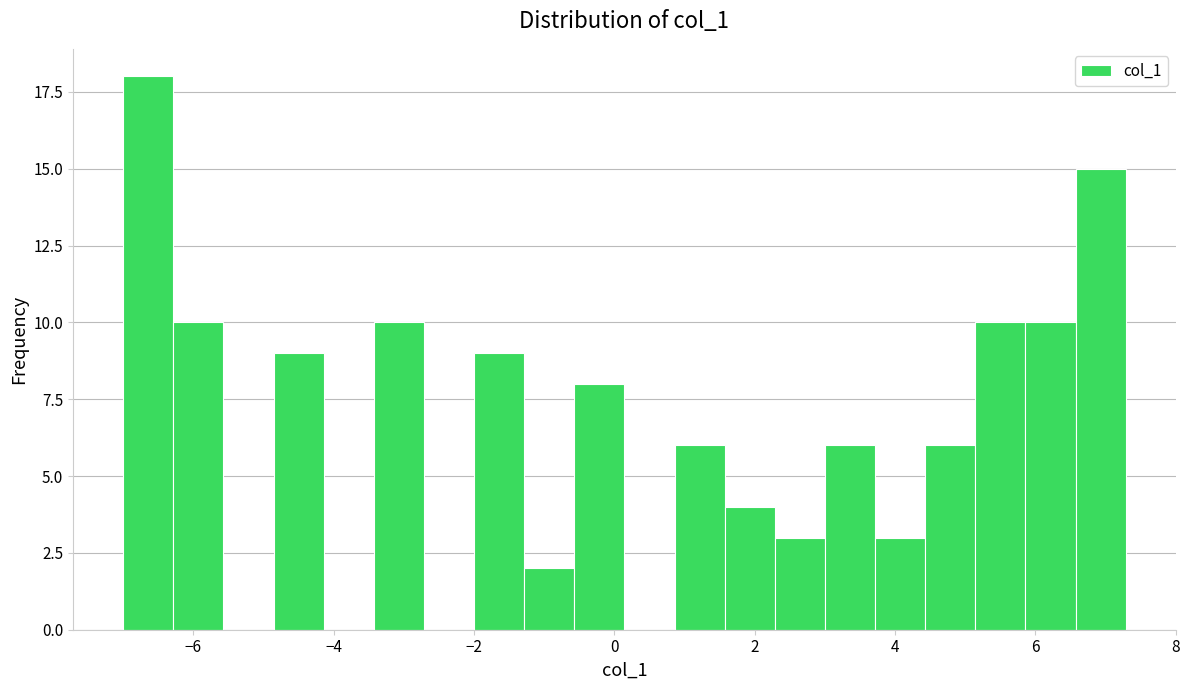

Read against the x-axis, roughly where is the centre of the tallest bar?

-6.6